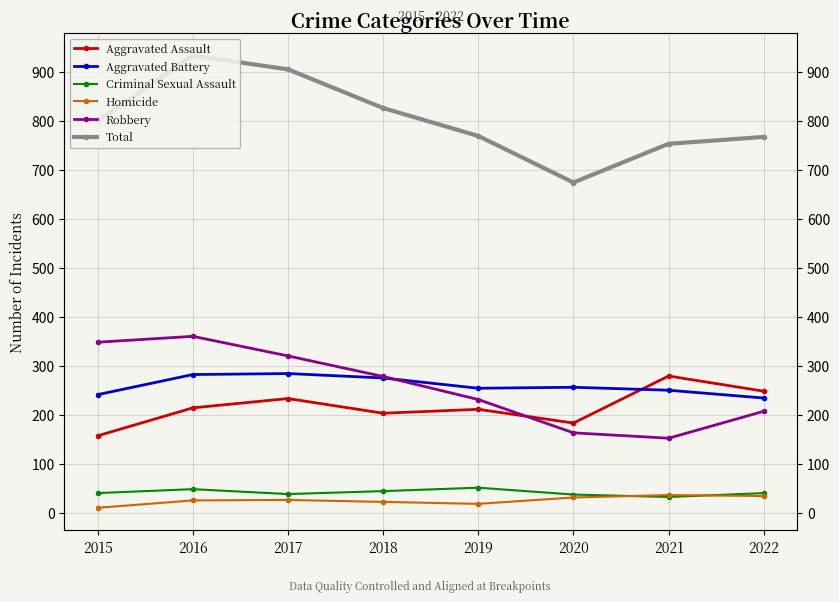

Which series has the largest total across all categories?

Total